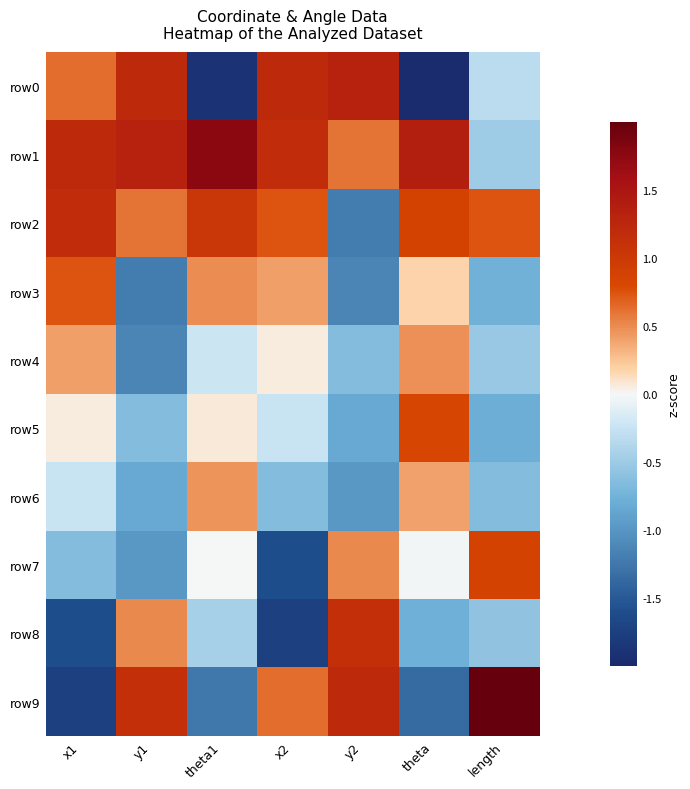

Reading right to left, what are all the values shown in this chart?

row0: length=-0.3	theta=-2.0	y2=1.3	x2=1.2	theta1=-1.9	y1=1.2	x1=0.6
row1: length=-0.5	theta=1.4	y2=0.6	x2=1.2	theta1=1.8	y1=1.3	x1=1.2
row2: length=0.7	theta=0.9	y2=-1.2	x2=0.7	theta1=1.0	y1=0.6	x1=1.2
row3: length=-0.8	theta=0.2	y2=-1.1	x2=0.4	theta1=0.5	y1=-1.2	x1=0.7
row4: length=-0.5	theta=0.5	y2=-0.7	x2=0.1	theta1=-0.2	y1=-1.1	x1=0.4
row5: length=-0.8	theta=0.8	y2=-0.8	x2=-0.2	theta1=0.1	y1=-0.7	x1=0.1
row6: length=-0.6	theta=0.4	y2=-1.0	x2=-0.6	theta1=0.5	y1=-0.8	x1=-0.2
row7: length=0.9	theta=-0.0	y2=0.5	x2=-1.6	theta1=-0.0	y1=-1.0	x1=-0.6
row8: length=-0.6	theta=-0.8	y2=1.1	x2=-1.7	theta1=-0.5	y1=0.5	x1=-1.6
row9: length=2.5	theta=-1.4	y2=1.2	x2=0.6	theta1=-1.2	y1=1.1	x1=-1.7